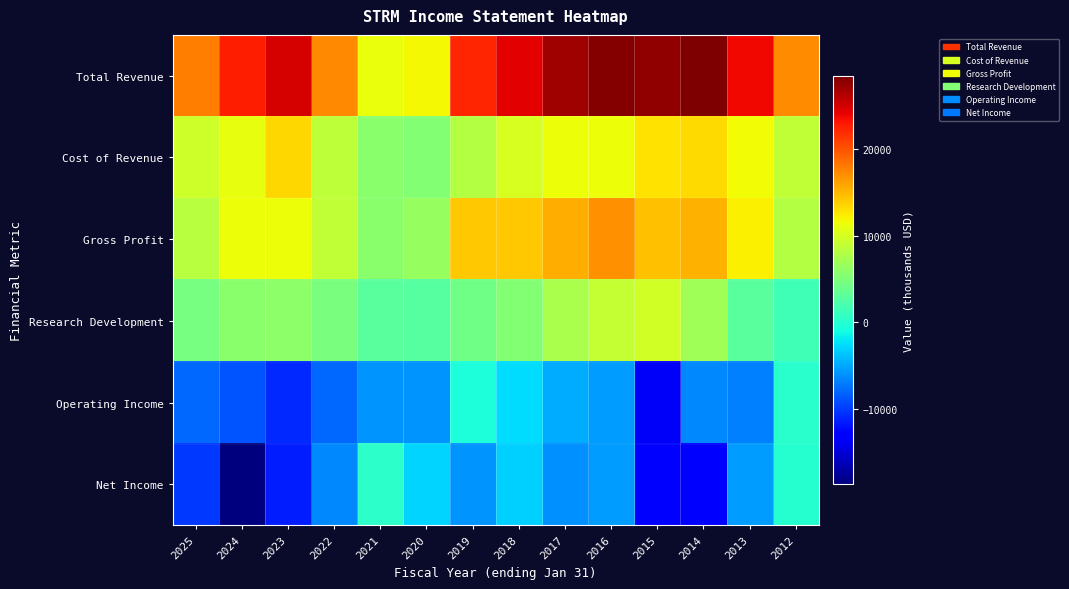

At which category does the chart reach its peak across all series?

2014